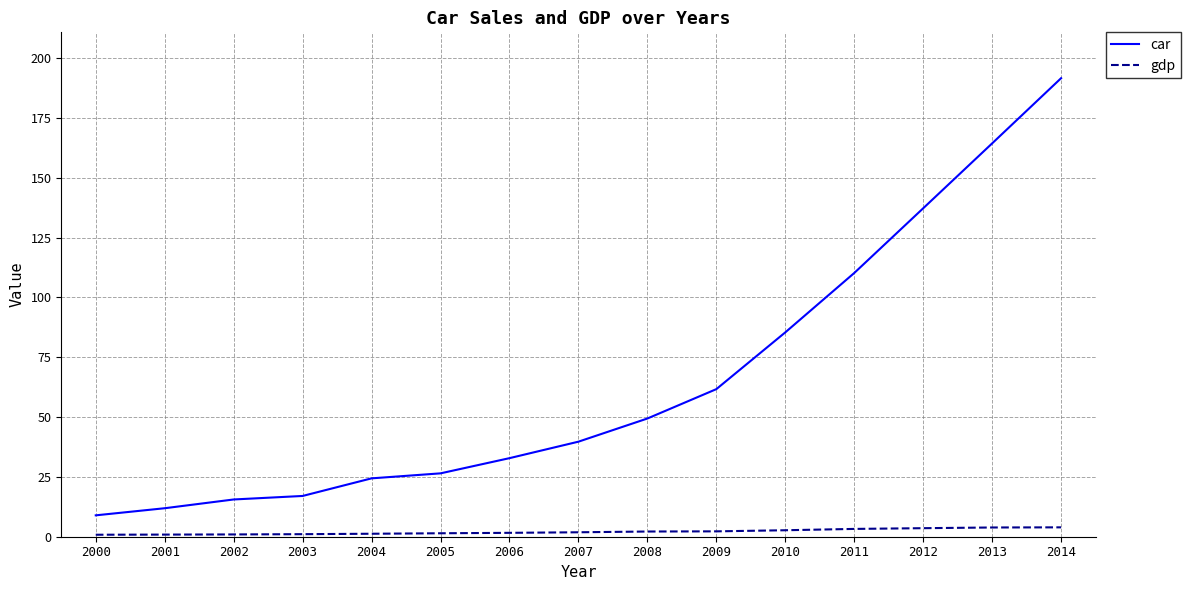

At which category is the sum across all series the highest?

2014